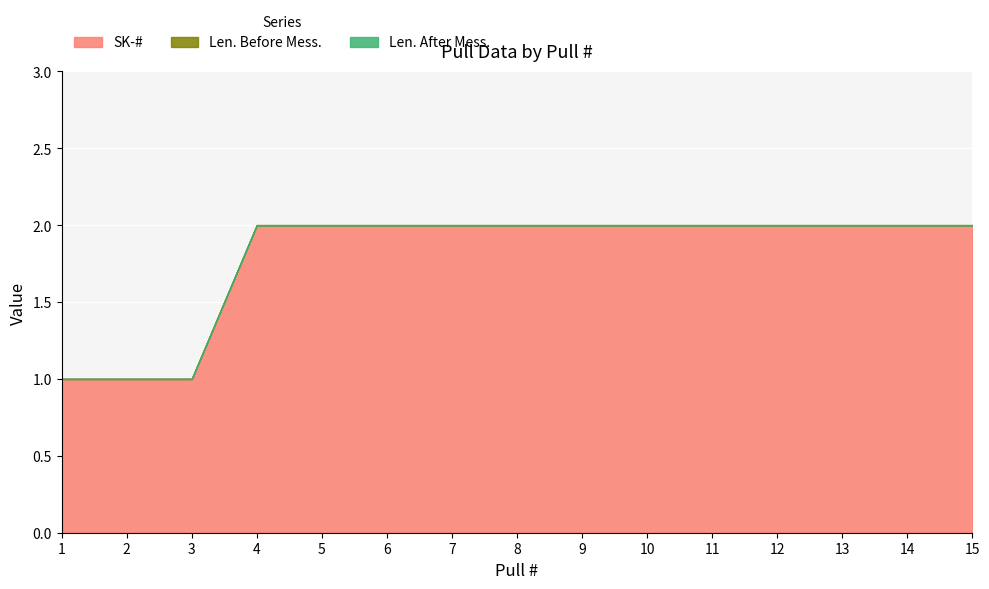

At which category is the sum across all series the highest?

4